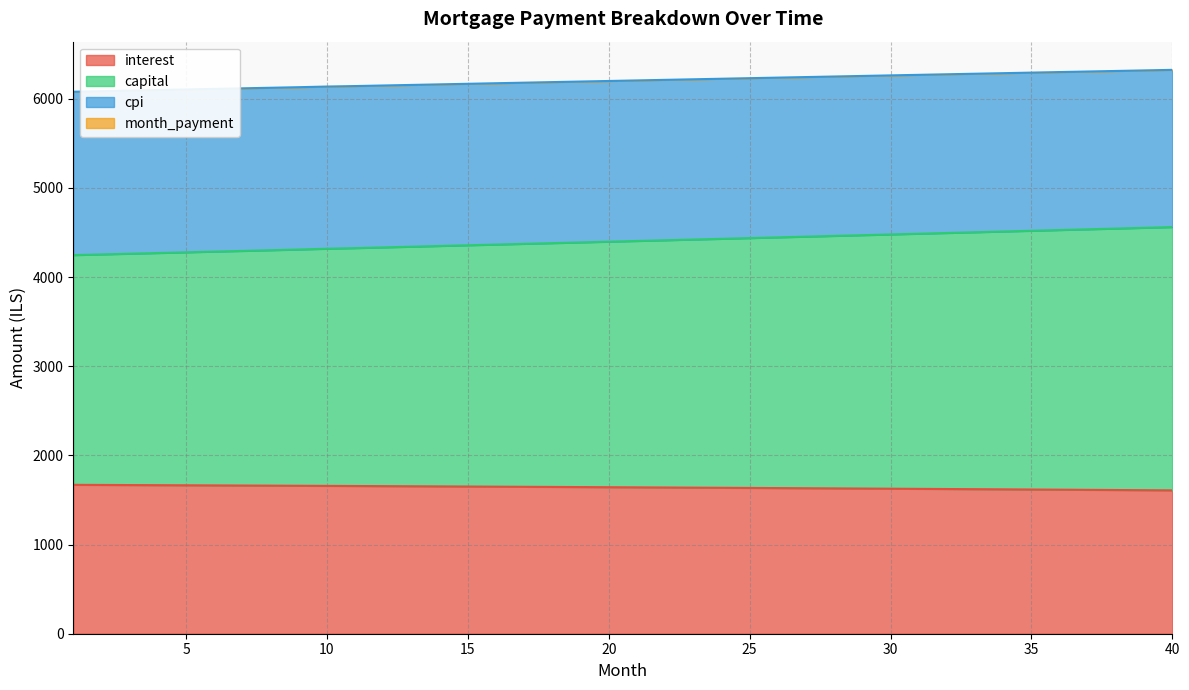

Reading left to right, list all the values displayed in this chart.

interest: 1669.7	1668.5	1667.2	1666.0	1664.7	1663.3	1662.0	1660.7	1659.3	1657.9	1656.5	1655.1	1653.7	1652.2	1650.7	1649.2	1647.7	1646.2	1644.7	1643.1	1641.5	1639.9	1638.3	1636.6	1635.0	1633.3	1631.6	1629.9	1628.1	1626.4	1624.6	1622.8	1621.0	1619.1	1617.3	1615.4	1613.5	1611.6	1609.6	1607.7
capital: 4246.3	4254.1	4261.9	4269.7	4277.5	4285.4	4293.2	4301.1	4309.0	4317.9	4324.8	4332.7	4340.7	4348.6	4356.6	4364.6	4372.6	4380.6	4388.6	4396.7	4404.8	4412.8	4420.9	4429.0	4437.1	4445.3	4453.4	4461.6	4469.8	4478.0	4486.2	4494.4	4502.6	4510.9	4519.2	4527.4	4535.8	4544.1	4552.4	4560.8
cpi: 6078.3	6084.7	6091.1	6097.5	6103.9	6110.2	6116.6	6123.0	6129.4	6136.7	6142.1	6148.4	6154.8	6161.1	6167.5	6173.8	6180.1	6186.4	6192.7	6199.0	6205.4	6211.6	6217.9	6224.2	6230.5	6236.8	6243.0	6249.3	6255.5	6261.7	6268.0	6274.2	6280.4	6286.6	6292.8	6299.0	6305.2	6311.4	6317.6	6323.8